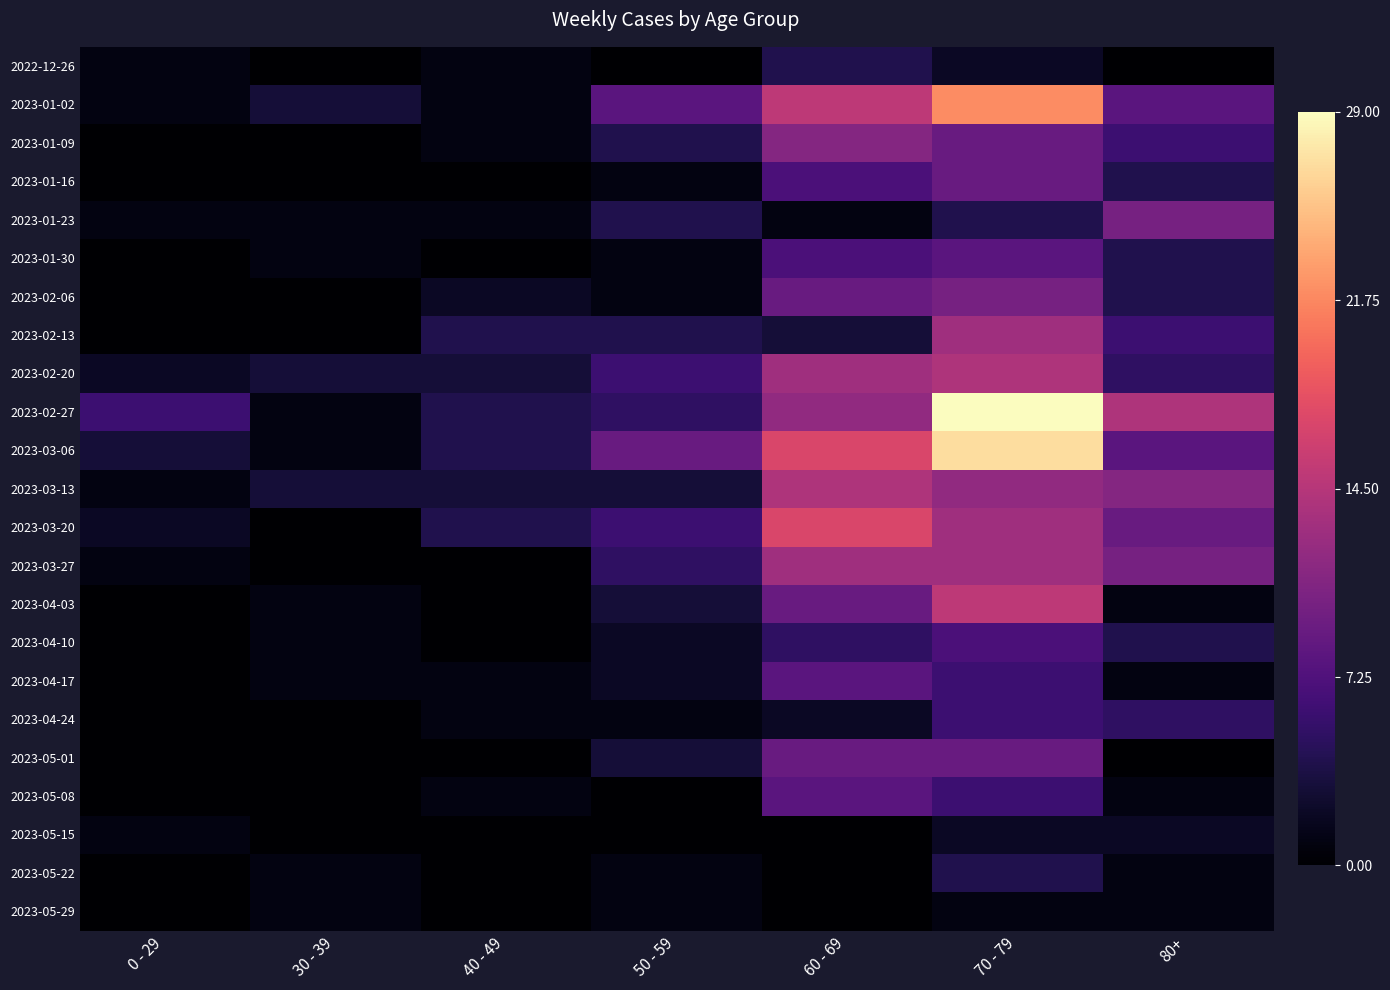

Rank the series by their maximum value, from lowest to highest.

2023-05-29, 2023-05-15, 2022-12-26, 2023-05-22, 2023-04-24, 2023-04-10, 2023-01-30, 2023-04-17, 2023-05-08, 2023-01-16, 2023-05-01, 2023-01-23, 2023-02-06, 2023-01-09, 2023-02-13, 2023-03-27, 2023-02-20, 2023-03-13, 2023-04-03, 2023-03-20, 2023-01-02, 2023-03-06, 2023-02-27